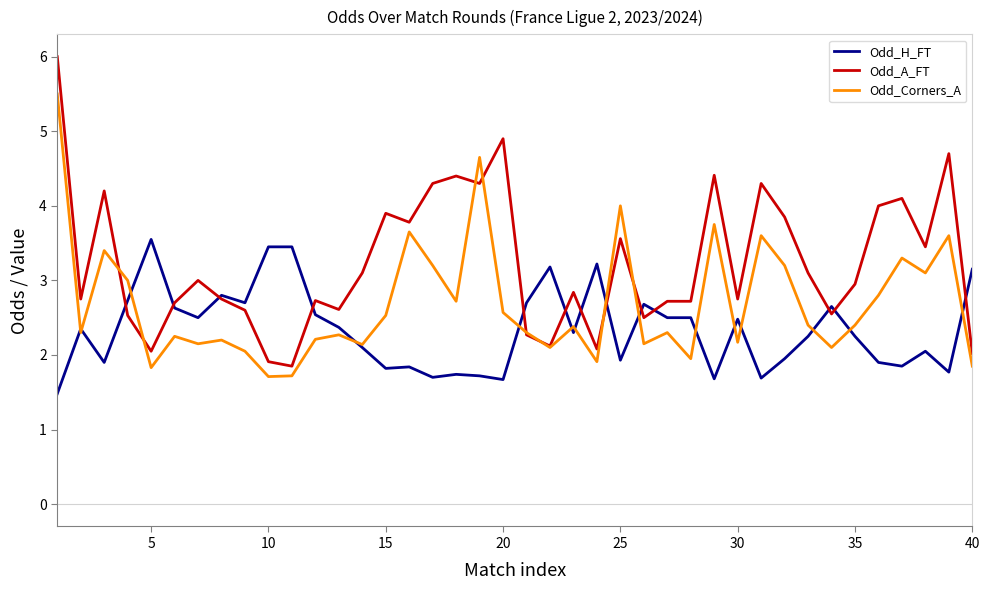

What is the maximum value for Odd_Corners_A?

5.5